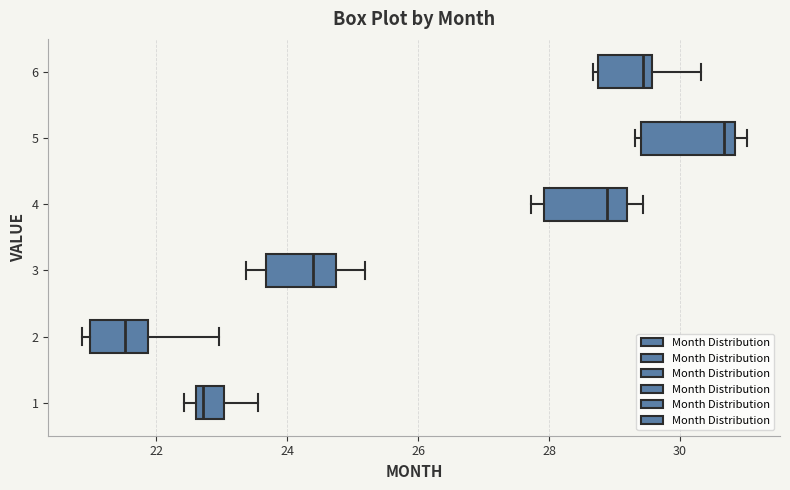

Reading bottom to top, read every box against the x-axis: the position of its median line, the range the box covers, and the ends of its whiskers. The values are not printed on the chart, so give them approximately, as read against the axis.

1: median 22.8, box 22.6 to 23.0, whiskers 22.4 to 23.6
2: median 21.6, box 21.0 to 21.8, whiskers 20.8 to 23.0
3: median 24.4, box 23.6 to 24.8, whiskers 23.4 to 25.2
4: median 28.8, box 28.0 to 29.2, whiskers 27.8 to 29.4
5: median 30.6, box 29.4 to 30.8, whiskers 29.4 (just left of the box's left edge) to 31.0
6: median 29.4, box 28.8 to 29.6, whiskers 28.6 to 30.4